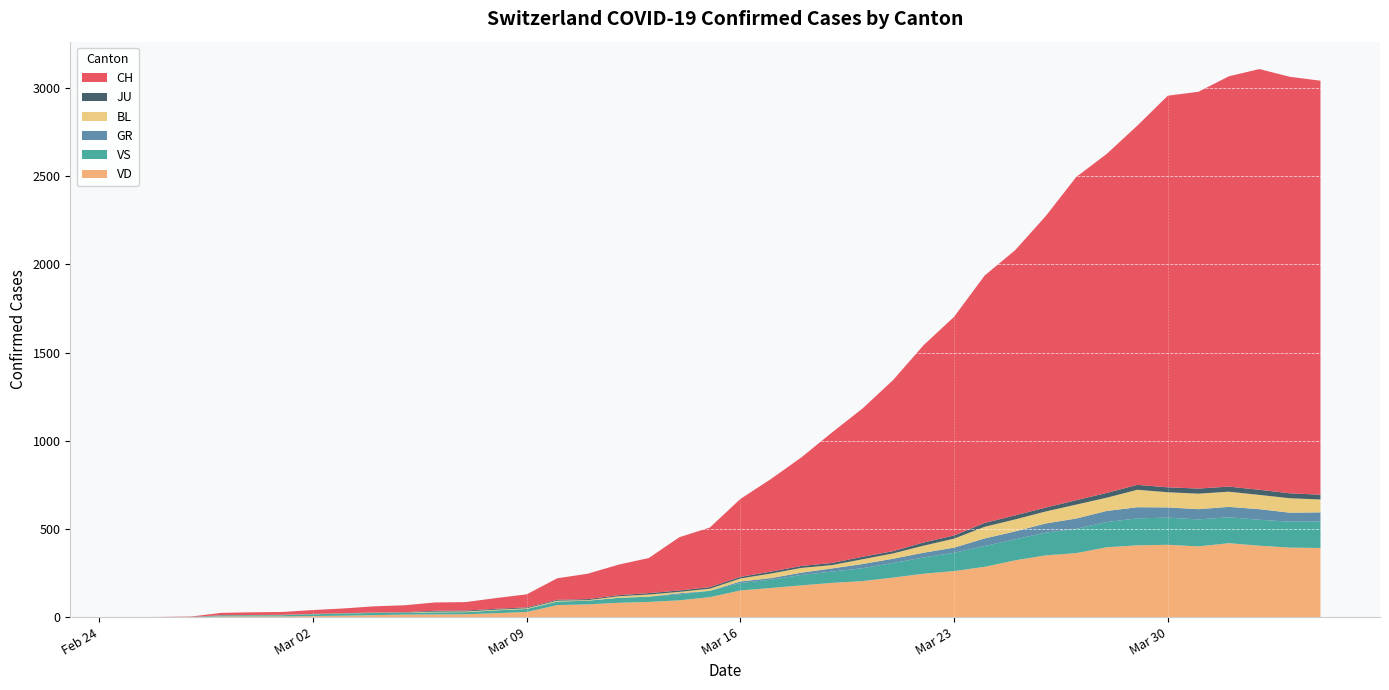

Reading right to left, list all the values displayed in this chart.

CH: 2348	2362	2386	2327	2250	2221	2037	1923	1833	1653	1504	1403	1240	1119	970	841	740	616	525	442	338	302	199	173	144	122	74	61	48	47	39	35	27	22	16	15	13	2	1	0
VD: 392	394	405	419	401	410	407	396	363	350	322	285	261	246	224	204	194	180	165	151	113	95	86	81	72	68	29	22	16	15	14	11	8	6	4	4	4	0	0	0
VS: 150	147	147	147	153	154	153	143	138	129	119	118	104	92	83	73	64	59	47	42	36	34	30	28	21	20	17	16	12	12	11	13	12	10	7	6	6	0	0	0
GR: 52	51	60	59	58	58	63	63	58	52	45	43	29	27	24	24	18	13	9	9	0	6	0	0	0	0	0	0	0	0	0	0	0	0	0	0	0	0	0	0
BL: 73	82	81	86	88	86	99	75	79	68	68	66	51	40	30	27	19	27	26	17	12	8	12	9	3	5	4	4	4	4	1	1	1	1	1	1	0	0	0	0
JU: 27	28	29	29	29	28	28	27	25	22	23	22	18	18	13	14	12	11	11	9	9	8	8	6	6	5	5	5	5	5	2	1	1	1	1	1	1	1	0	0